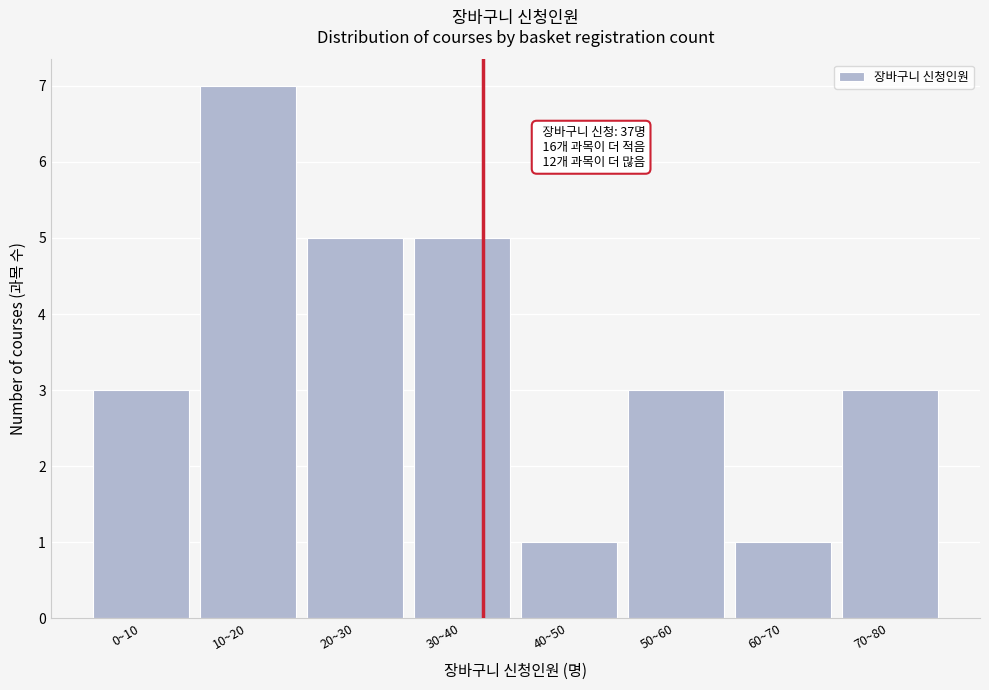

Reading left to right, extract all data points from this chart.

3	7	5	5	1	3	1	3